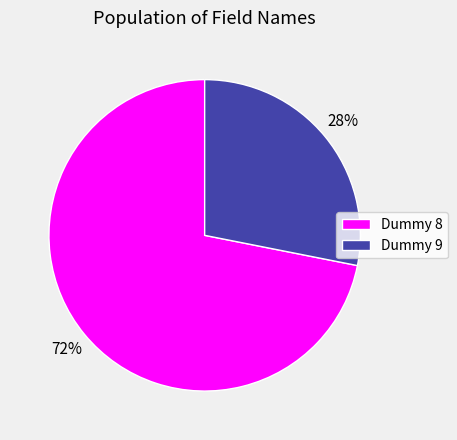

Does any single category account for the majority?

Yes